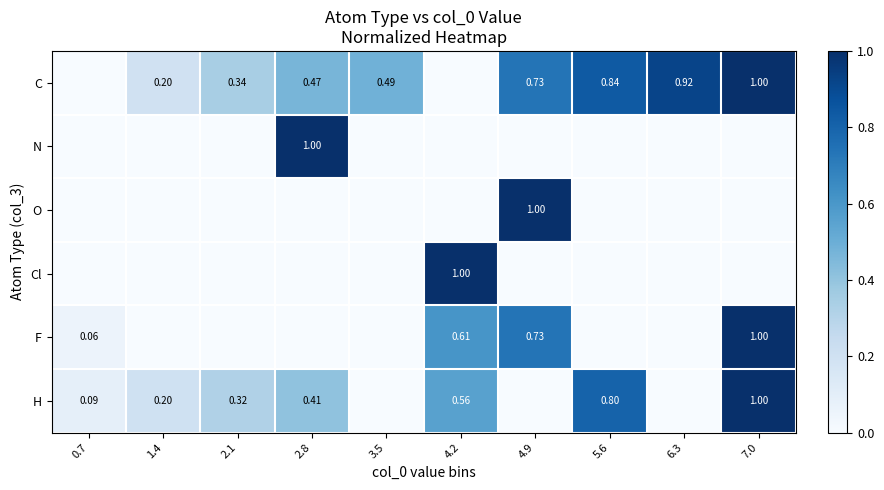

At how many categories does at least one series exceed 0?

10